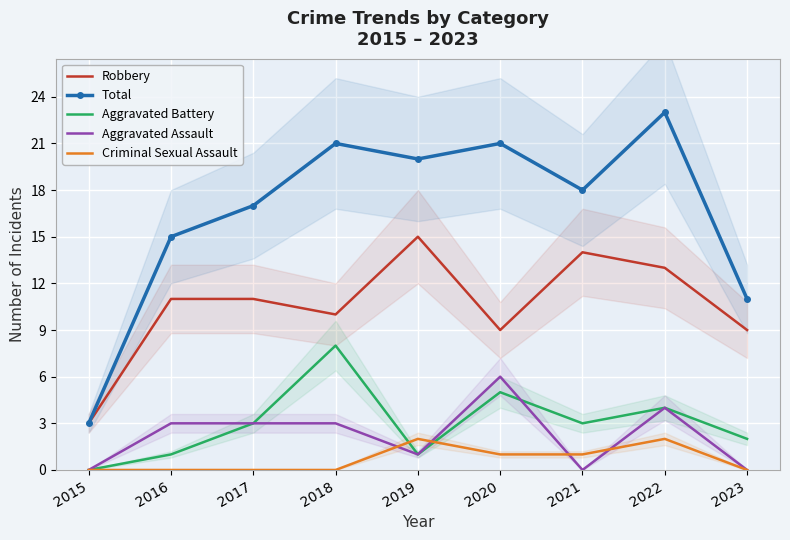

True or false: Aggravated Battery has a value of 1 at 2019.

True